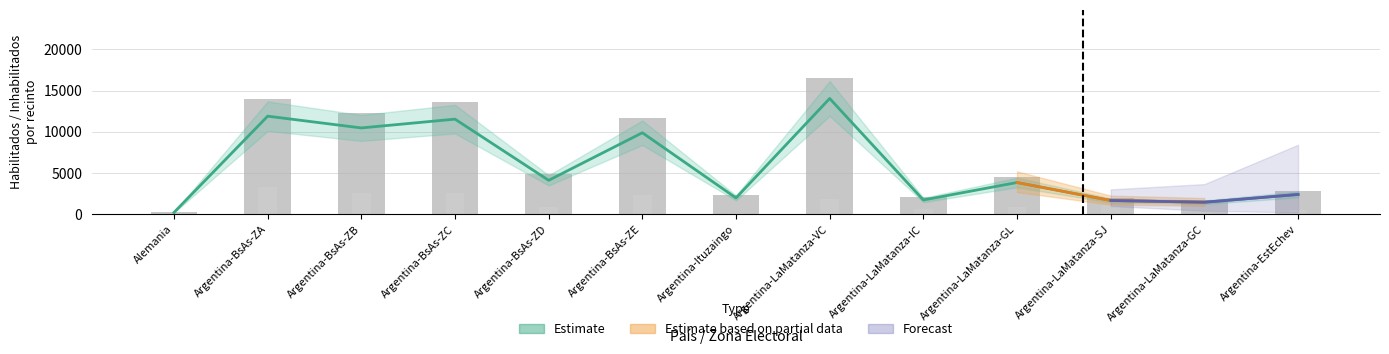

What is the difference between the values at Argentina-BsAs-ZE and Argentina-LaMatanza-GC?

9905